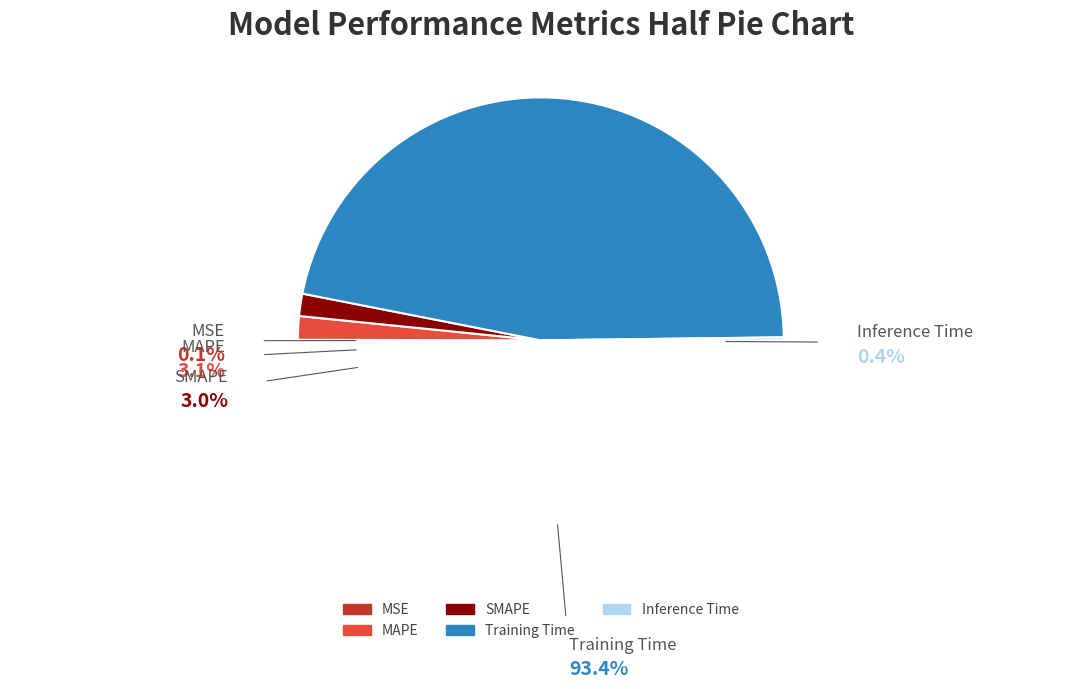

The Inference Time slice represents 1% of the pie. True or false?

False